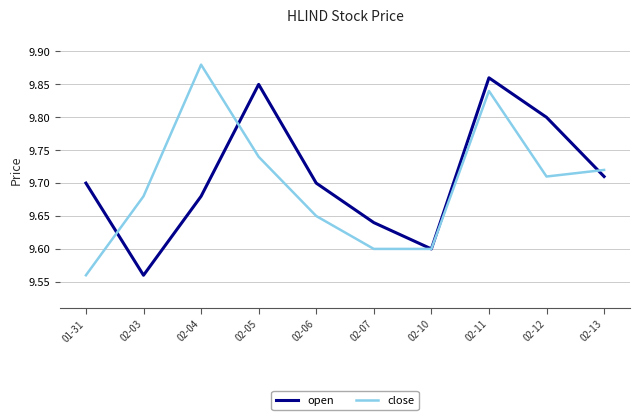

The open series shows 9.7 at 01-31. True or false?

True